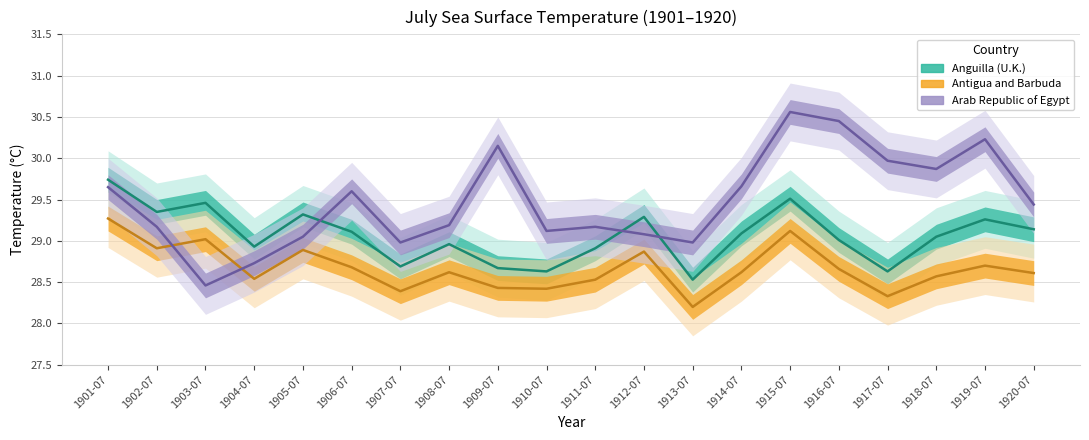

Which series changed the most between 1909-07 and 1913-07?

Arab Republic of Egypt